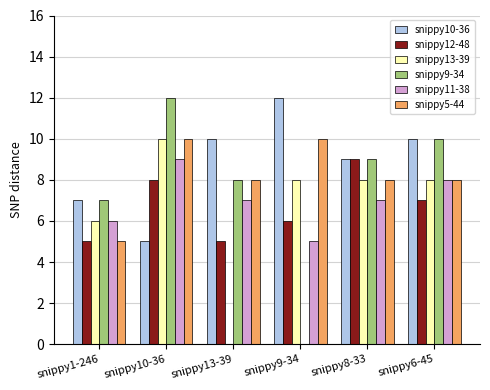

Where does the snippy11-38 series first go above 7?

snippy10-36